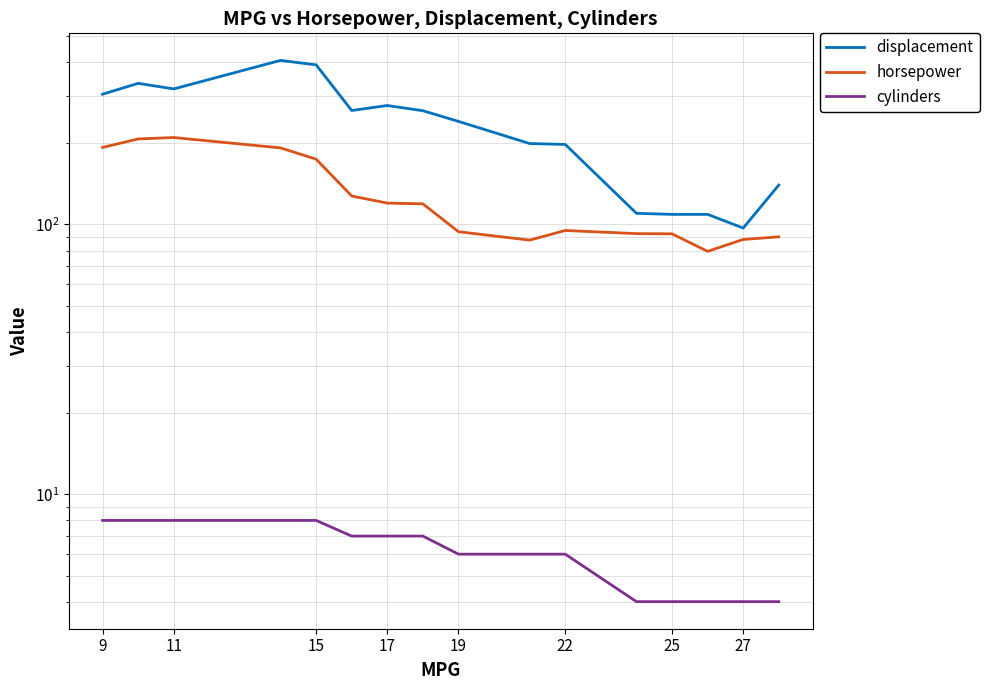

Which series changed the most between 27 and 12?

displacement